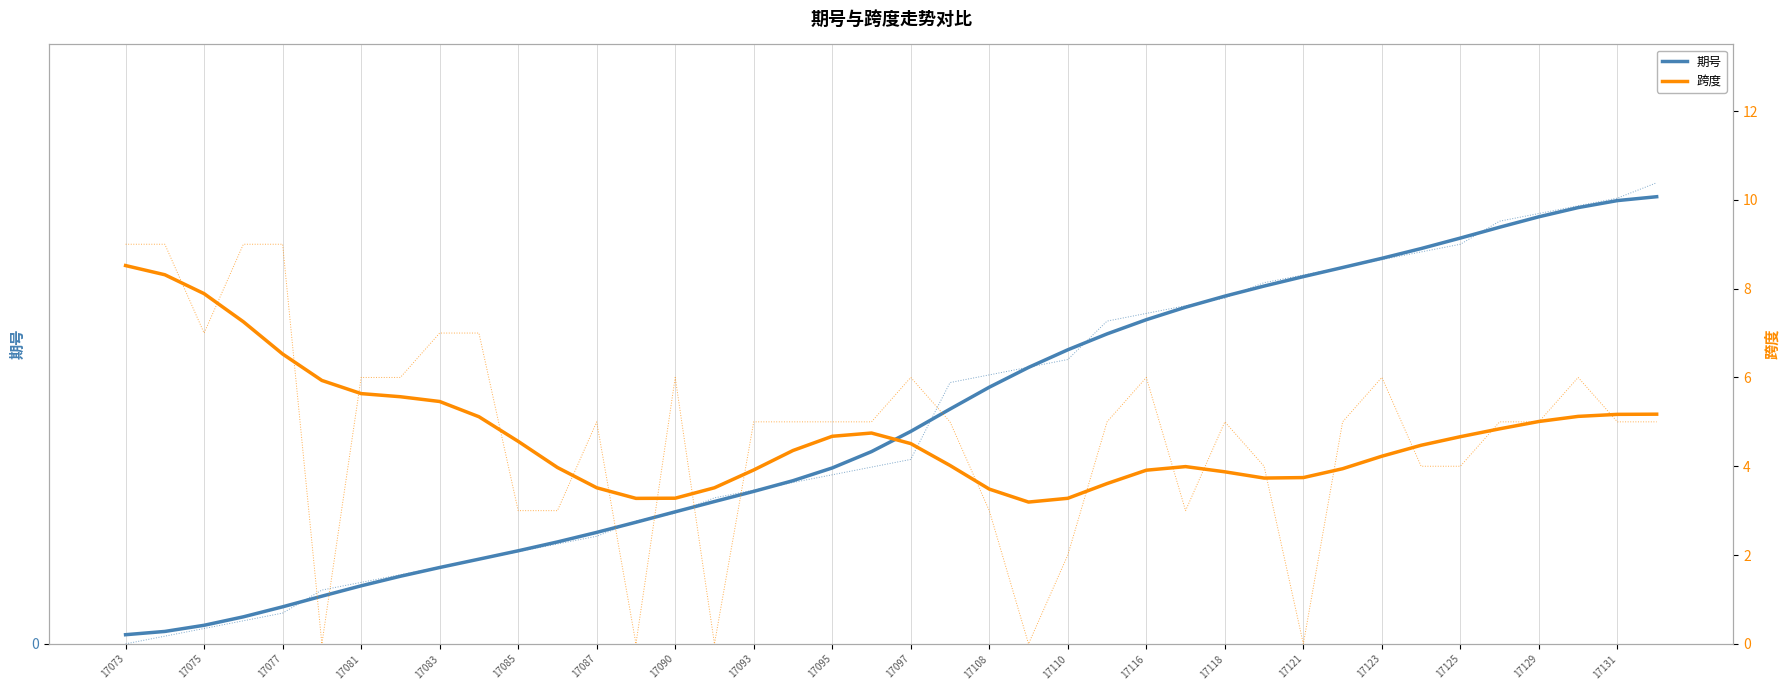

How many intersections are there between 期号 and 跨度?

1